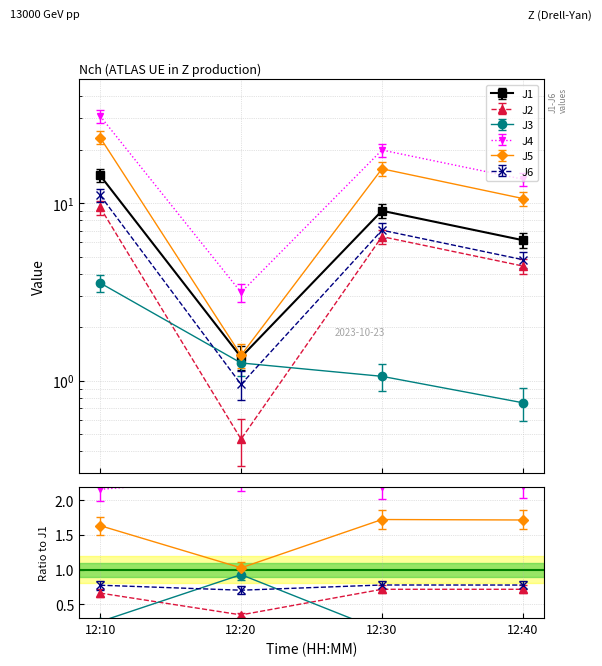

True or false: J4 and J2 cross at least once.

False